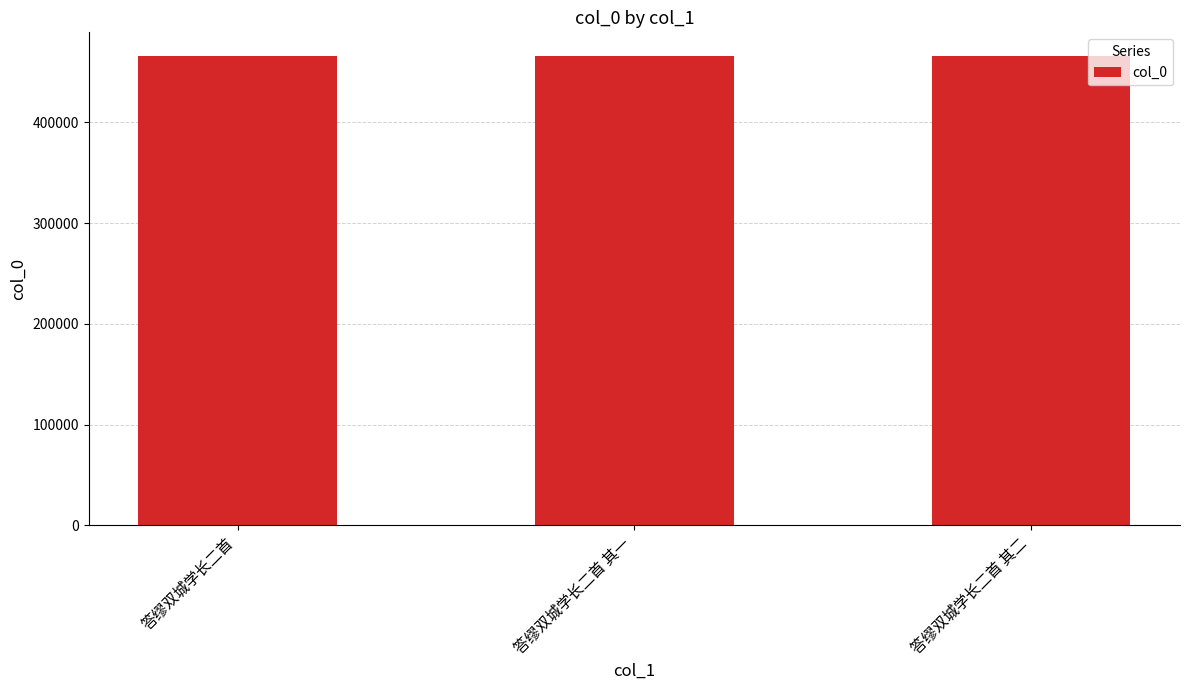

What is the sum of all values?

1397088